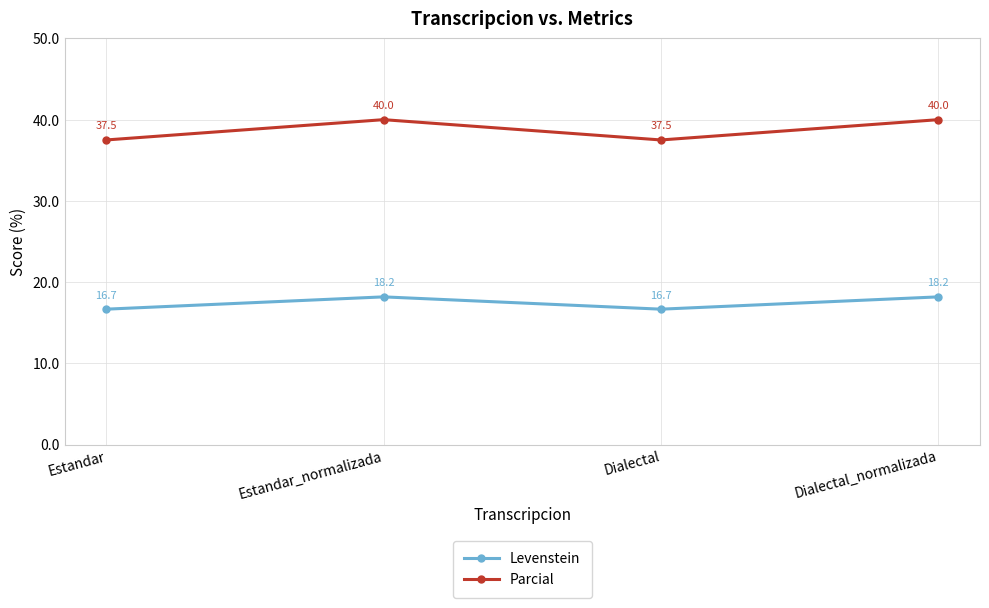

What is the difference between the highest and lowest values at Dialectal?

20.8